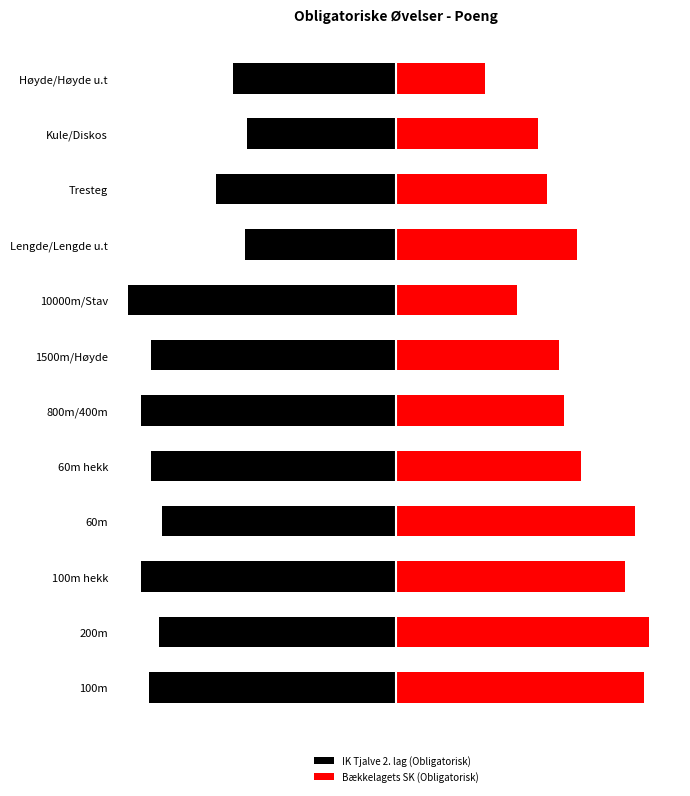

Count the number of data series in this chart.

2